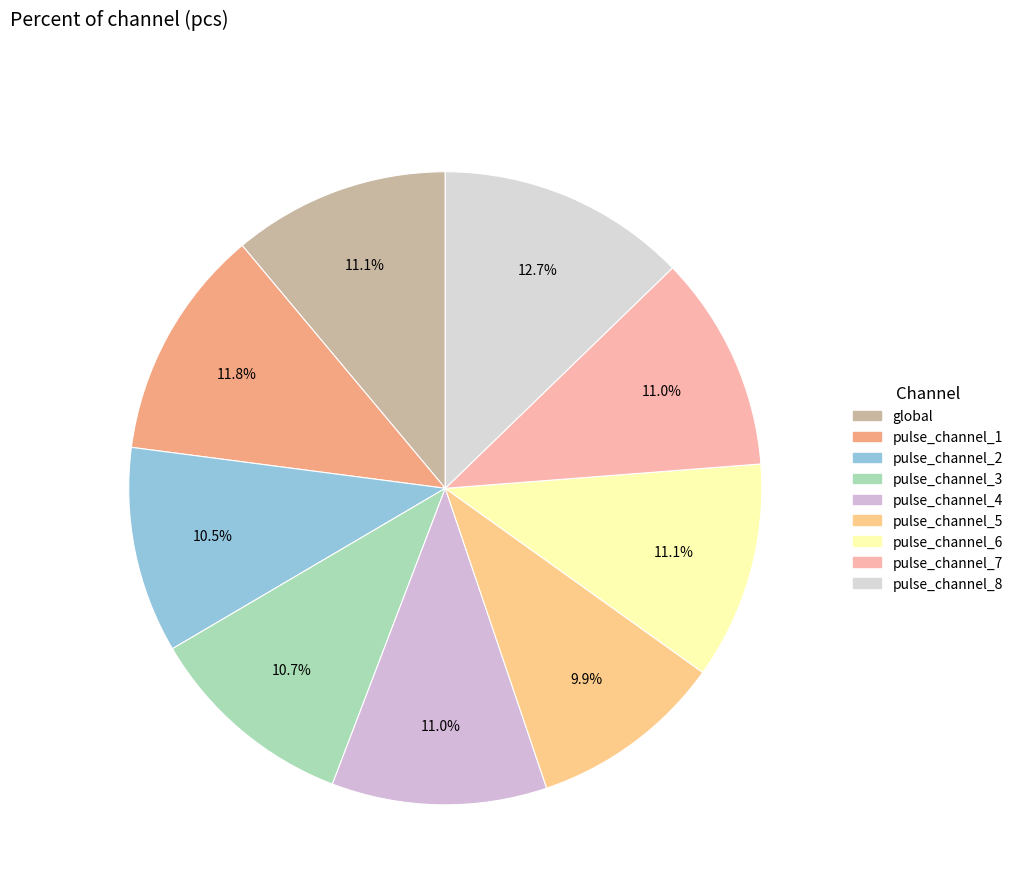

Which slice is the smallest?

pulse_channel_5